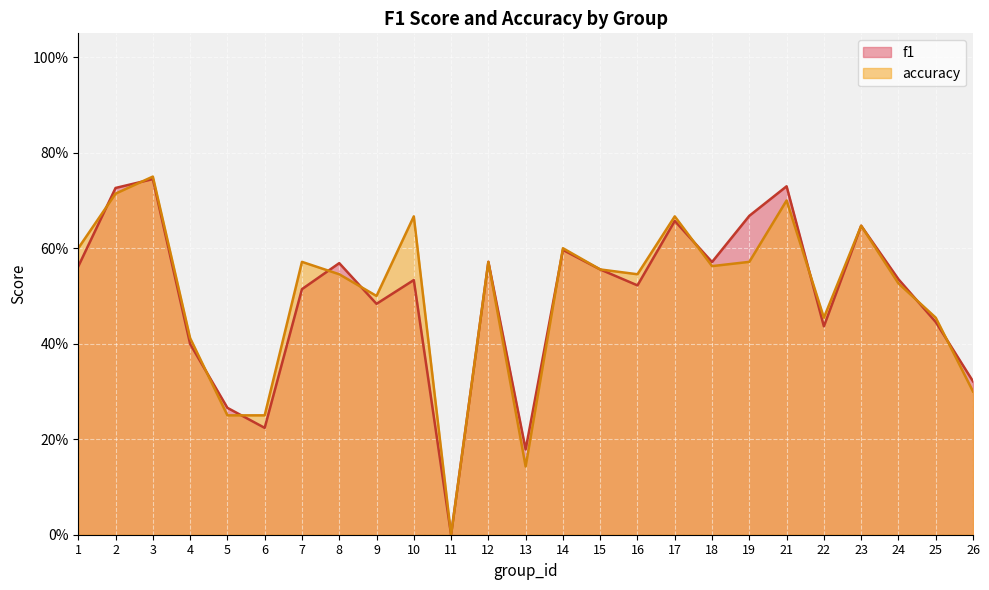

Count the number of data series in this chart.

2